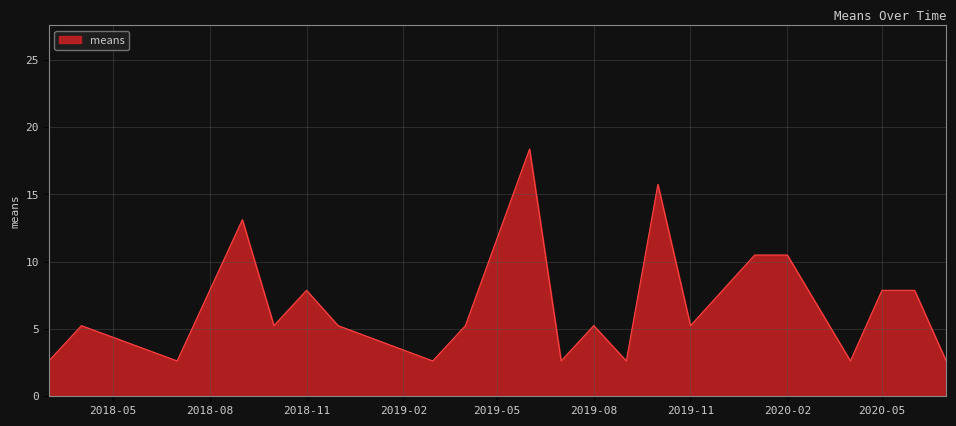

What is the greatest value displayed?

18.4